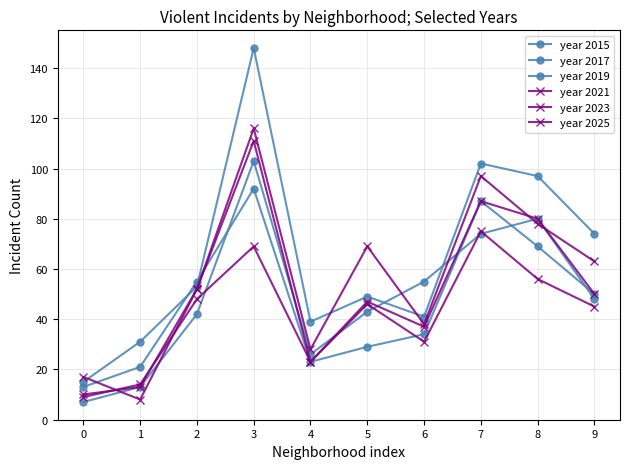

How many times do year 2017 and year 2019 cross each other?

2